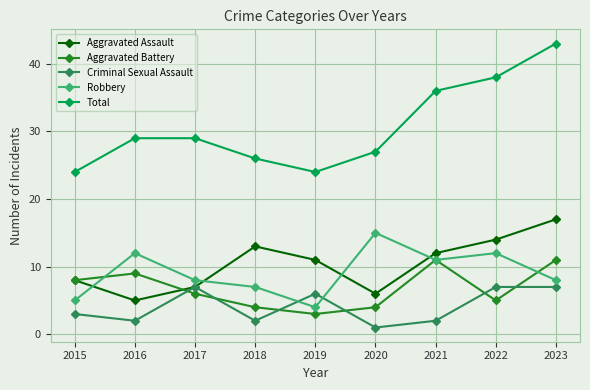

What is the value of the Aggravated Battery point at the 3rd from the left?

6